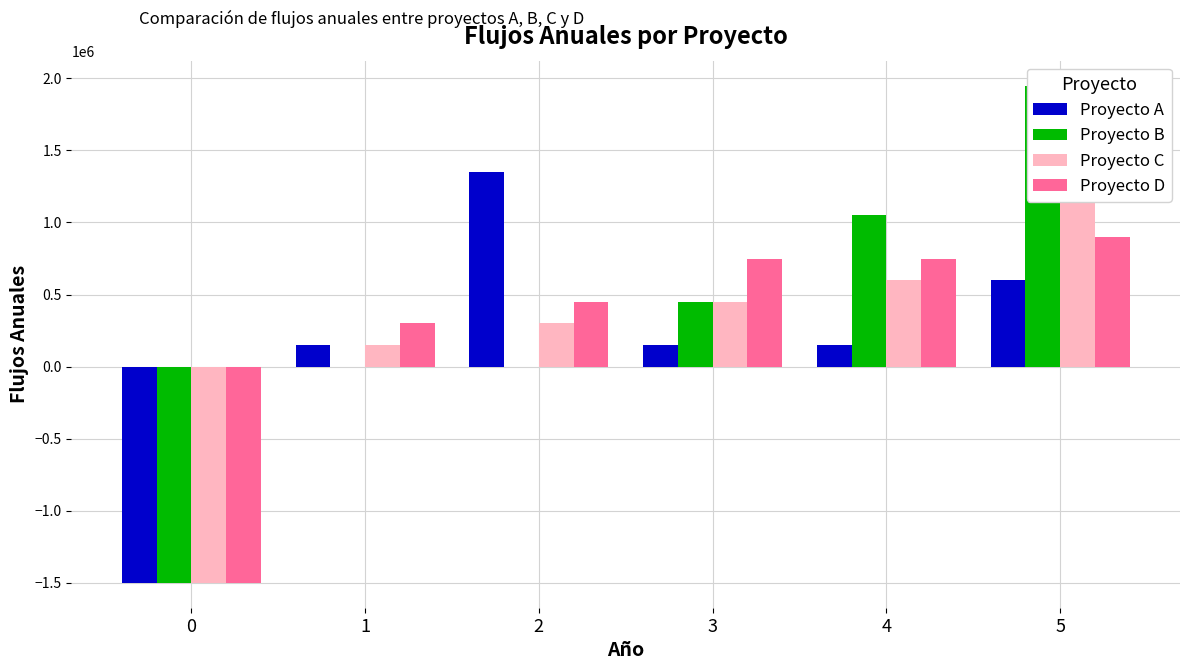

At how many categories does at least one series exceed 572518?

4